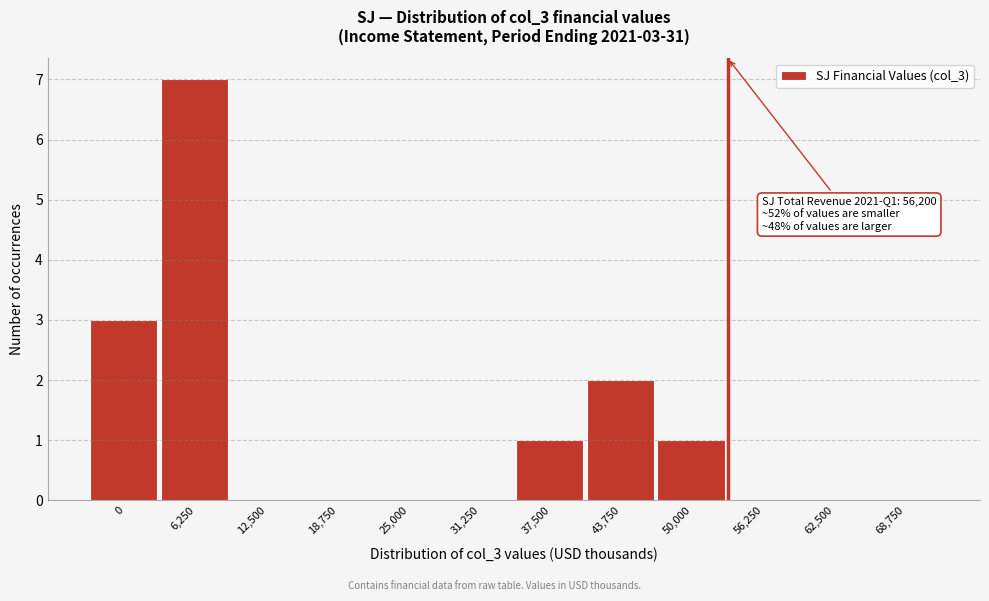

Reading right to left, extract all data points from this chart.

68,750=0	62,500=0	56,250=0	50,000=1	43,750=2	37,500=1	31,250=0	25,000=0	18,750=0	12,500=0	6,250=7	0=3